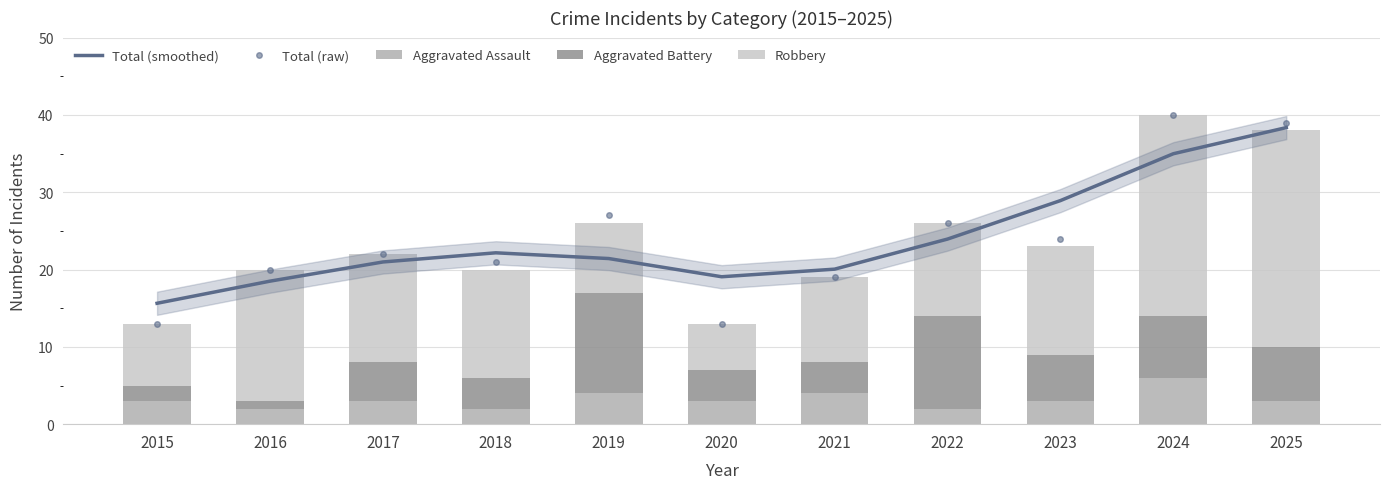

Are the bars horizontal?

No